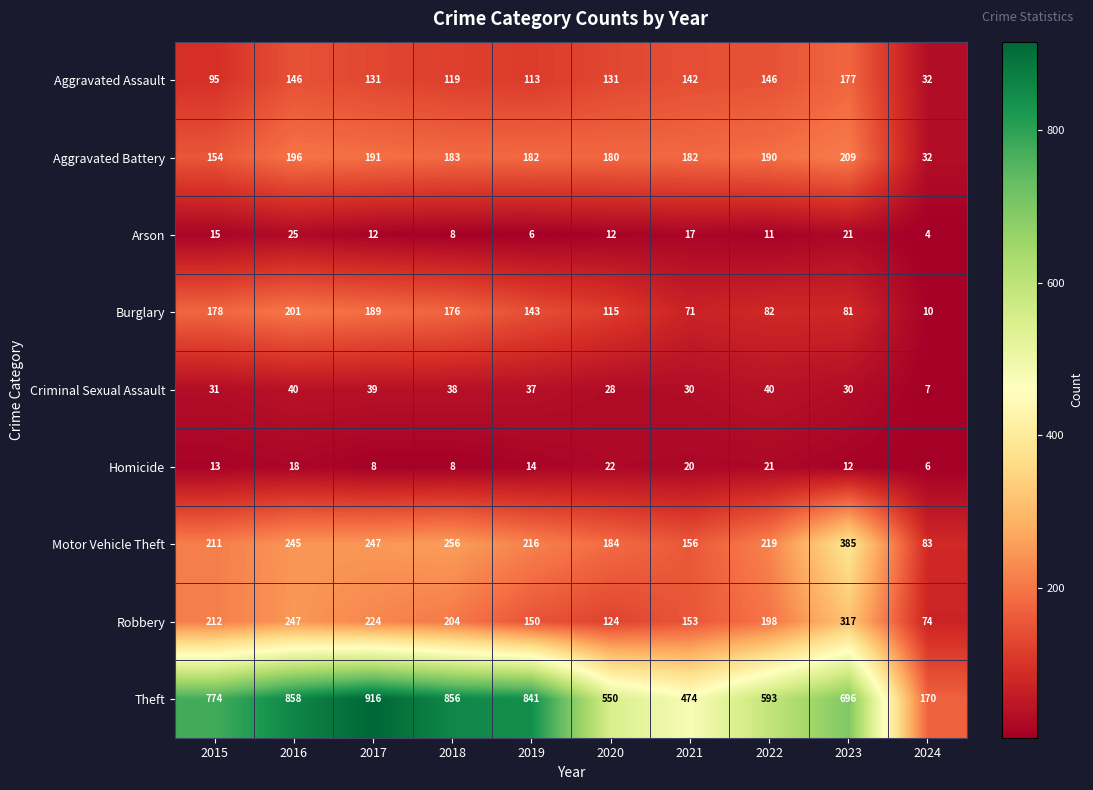

Rank the series by their maximum value, from lowest to highest.

Homicide, Arson, Criminal Sexual Assault, Aggravated Assault, Burglary, Aggravated Battery, Robbery, Motor Vehicle Theft, Theft